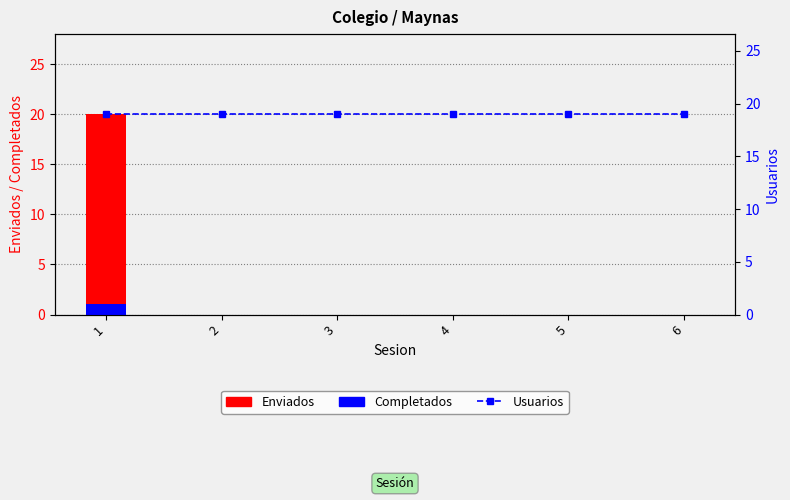

Reading right to left, list all the values displayed in this chart.

Enviados: 0	0	0	0	0	20
Completados: 0	0	0	0	0	1
Usuarios: 19	19	19	19	19	19